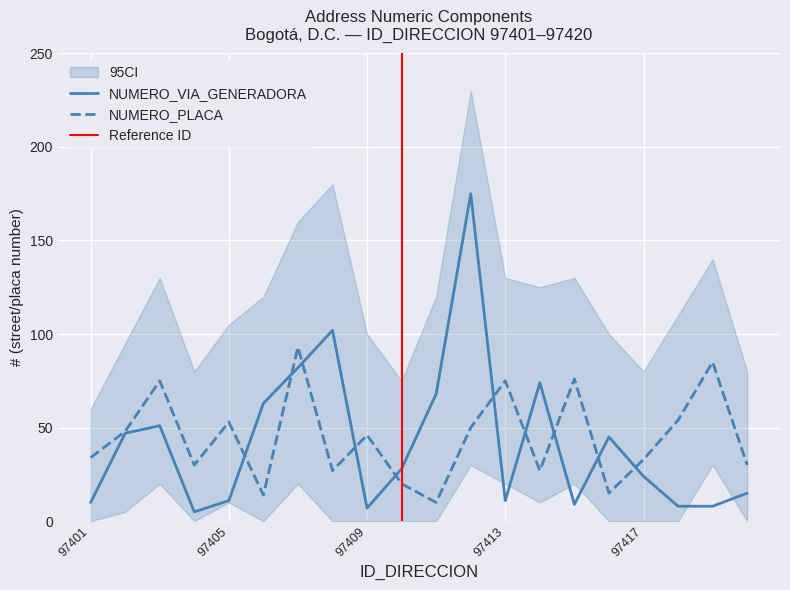

Where is the first local maximum for NUMERO_VIA_GENERADORA_DIRECCION?

97403